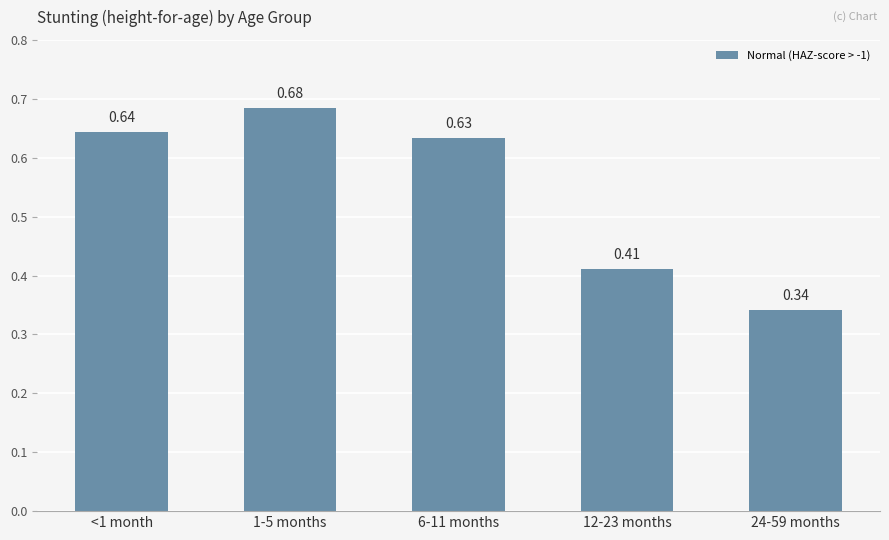

What is the sum of the values at 24-59 months and 6-11 months?

1.0